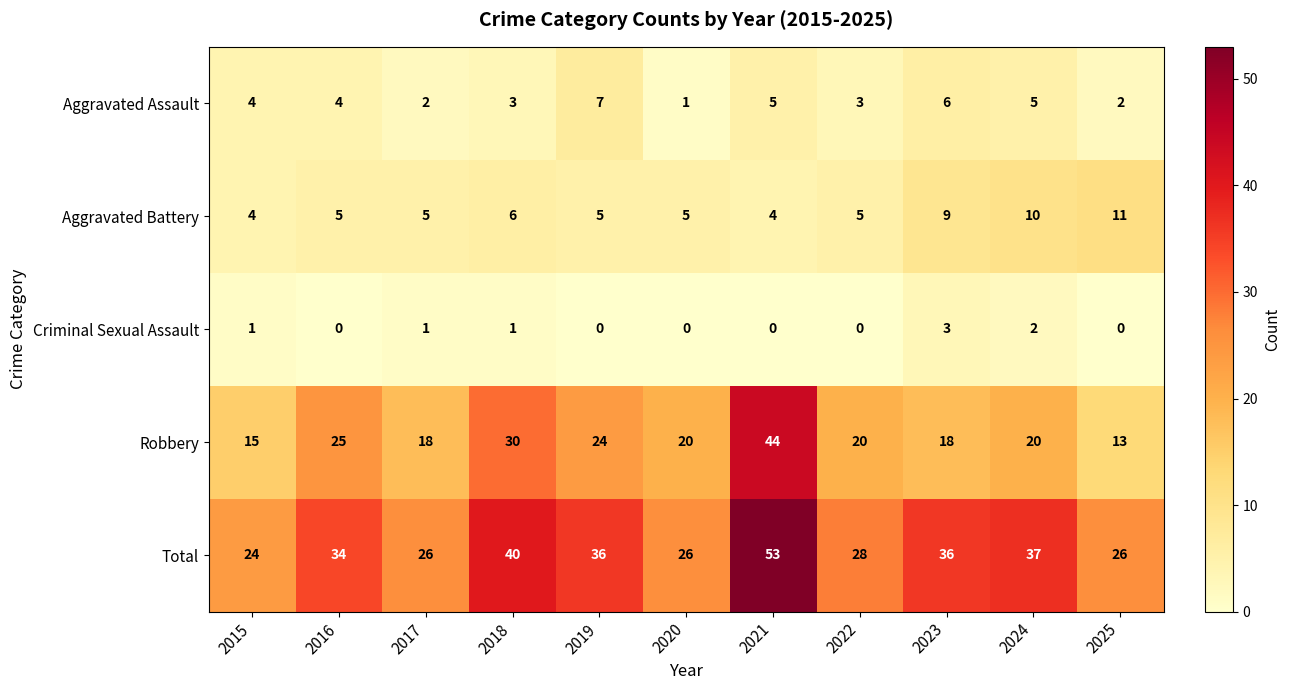

At how many categories does at least one series exceed 19?

11